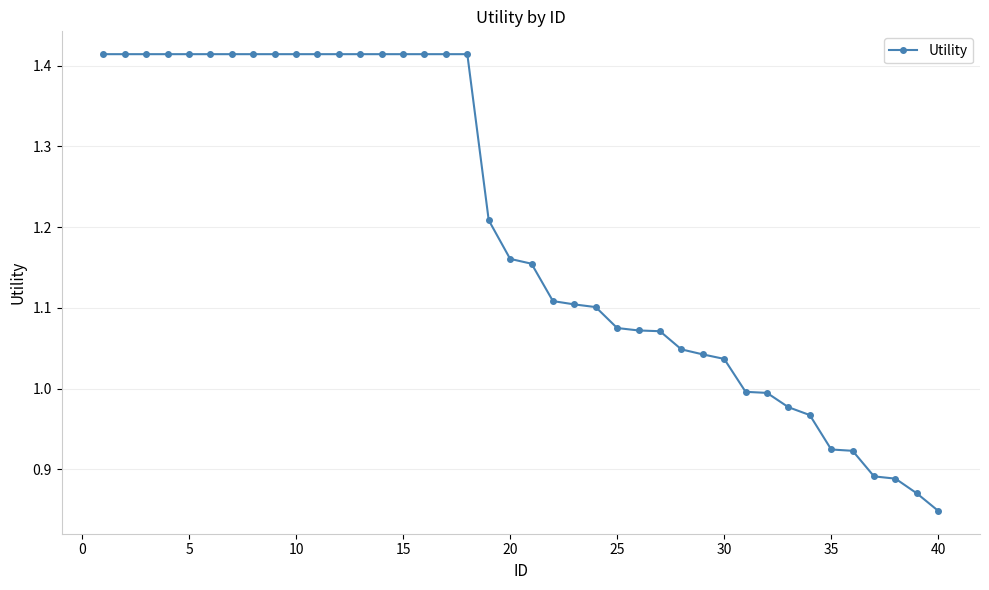

What is the sum of all values?

47.9